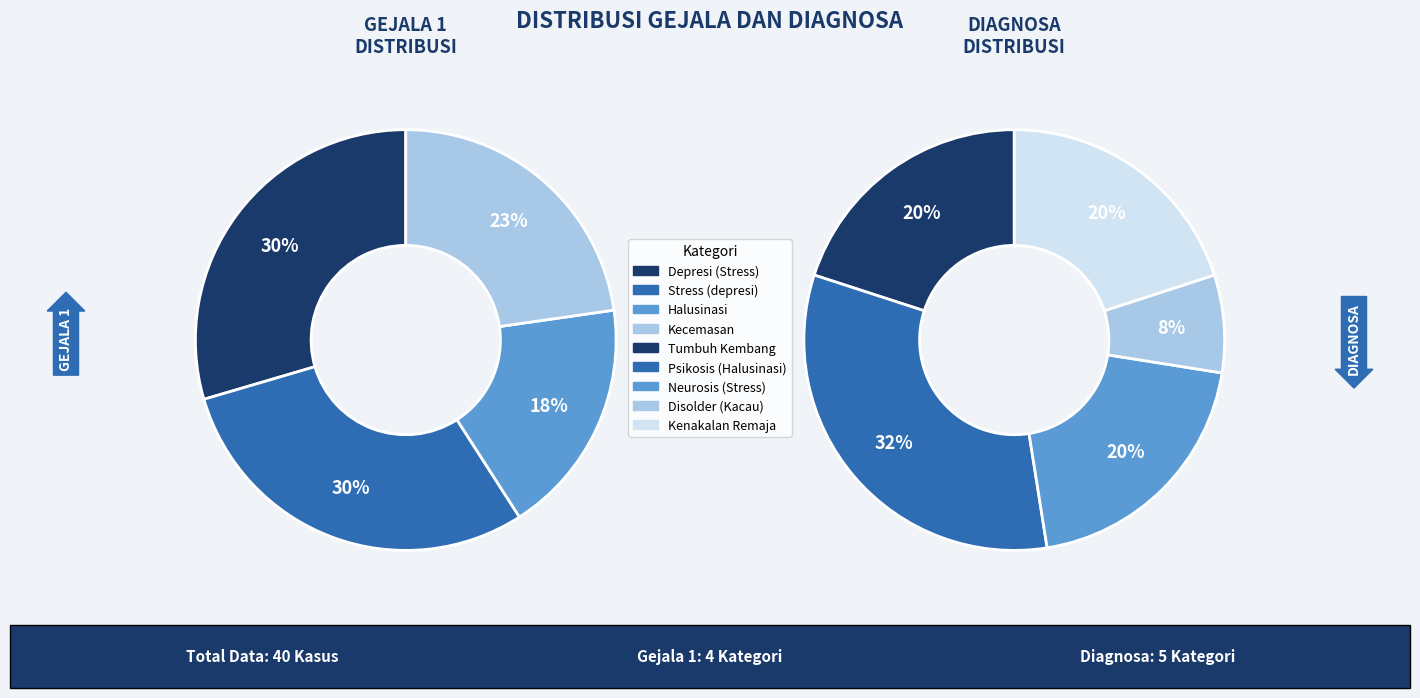

To the nearest percent, what is the average slice percentage?

20%